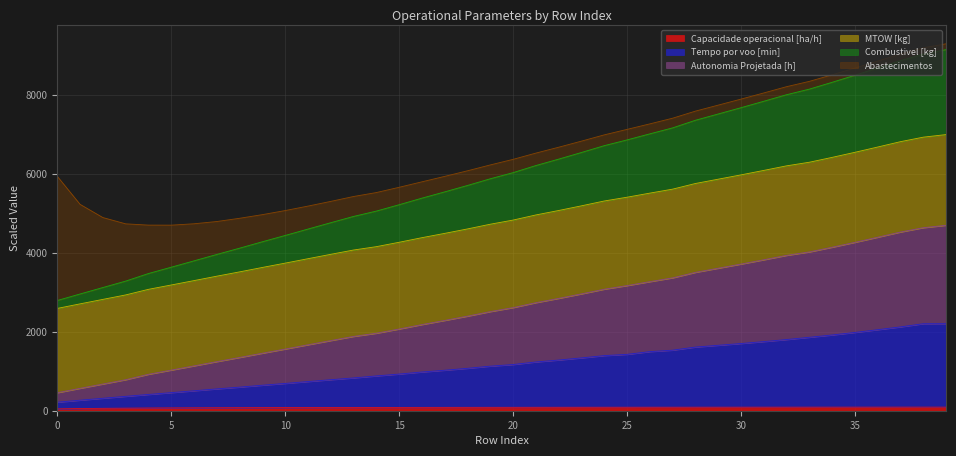

The value of MTOW [kg] at 37 is 4318.7. True or false?

False